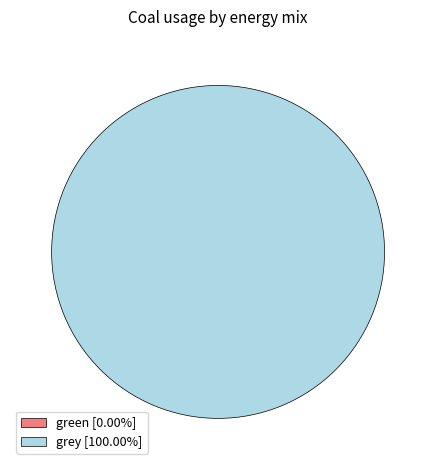

Does grey represent more than half of the total?

Yes